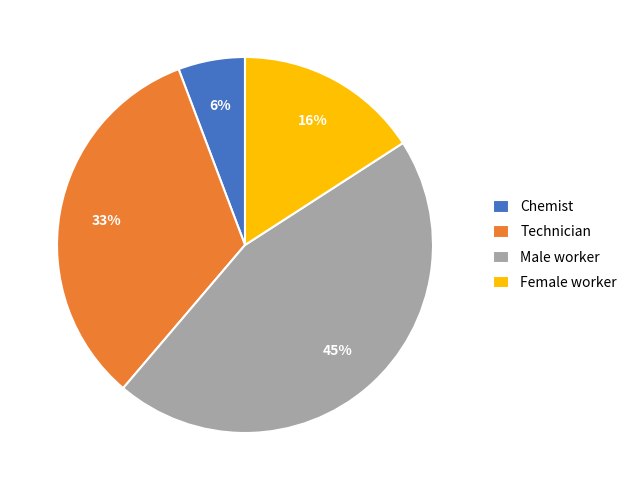

Is Technician the majority of the pie?

No